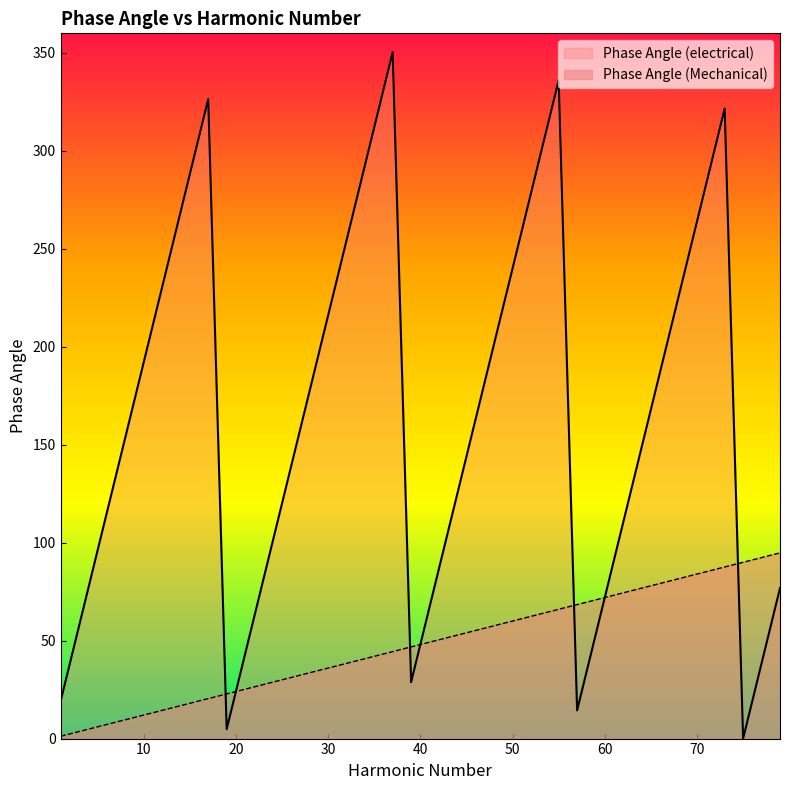

At which label does Phase Angle (electrical) first exceed 168?

9